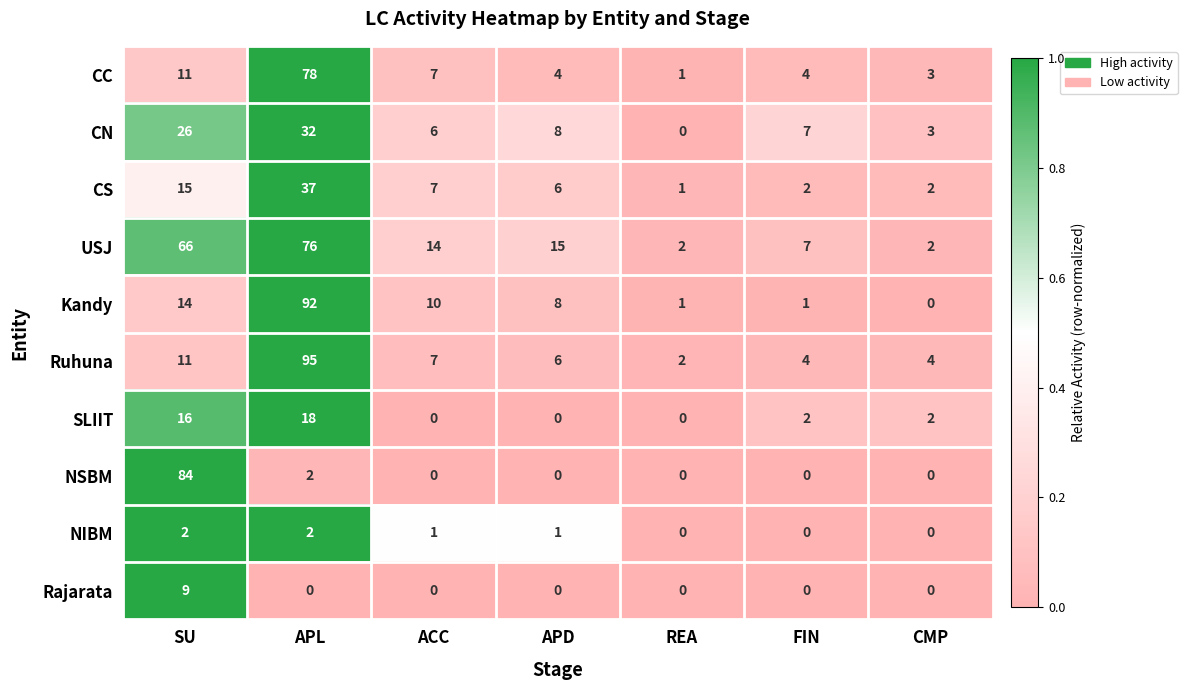

Which series has the widest spread of values?

Ruhuna